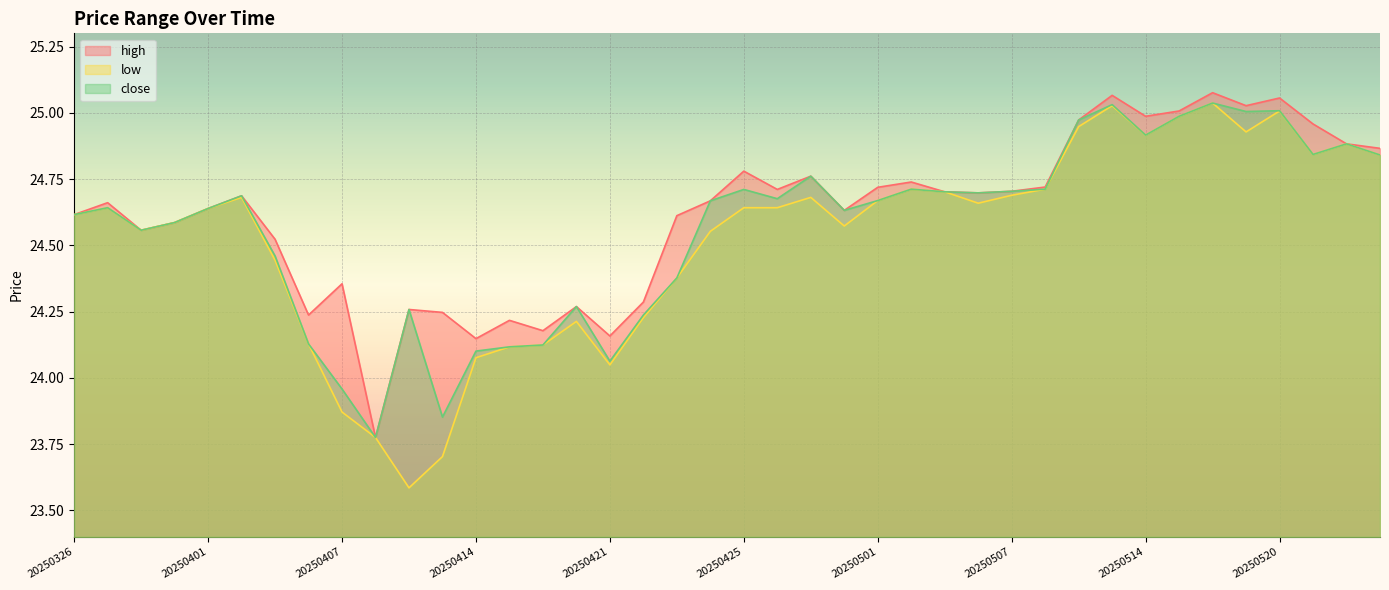

Where is close nearest to the value 24?

20250407